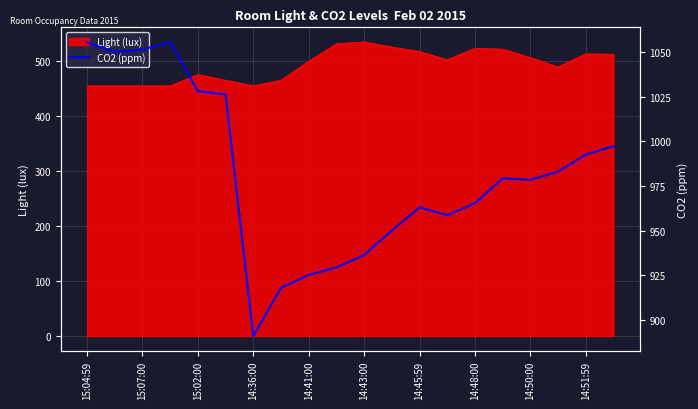

What is the minimum value for Light (lux)?

454.0